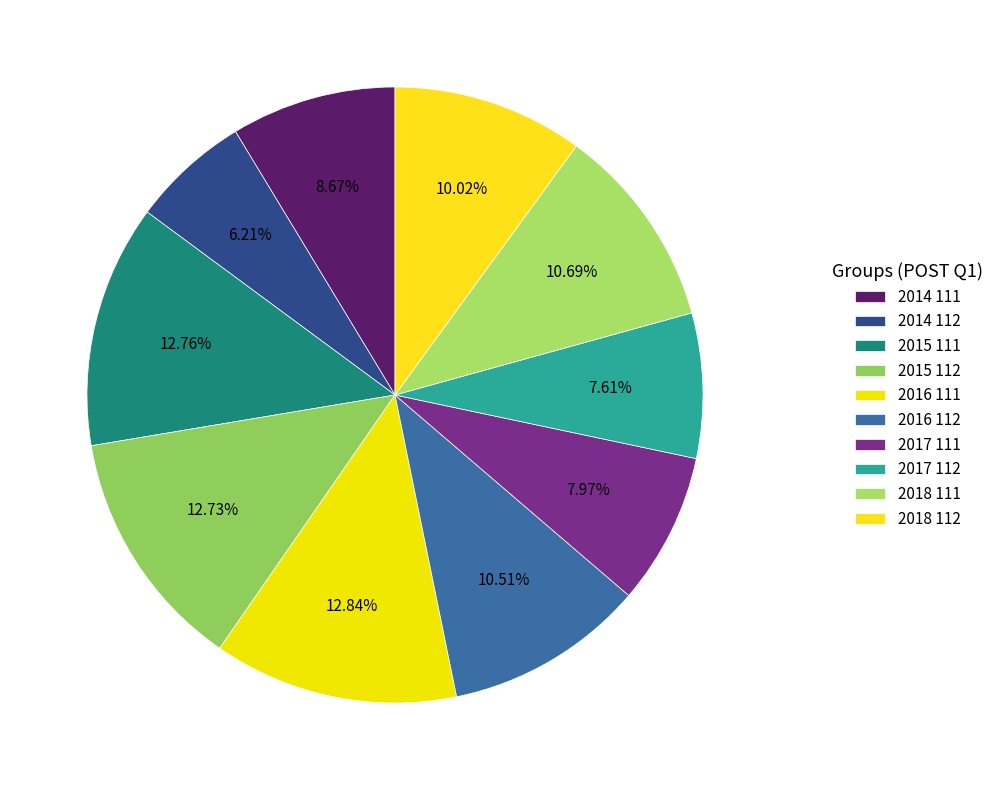

Does any single category account for the majority?

No